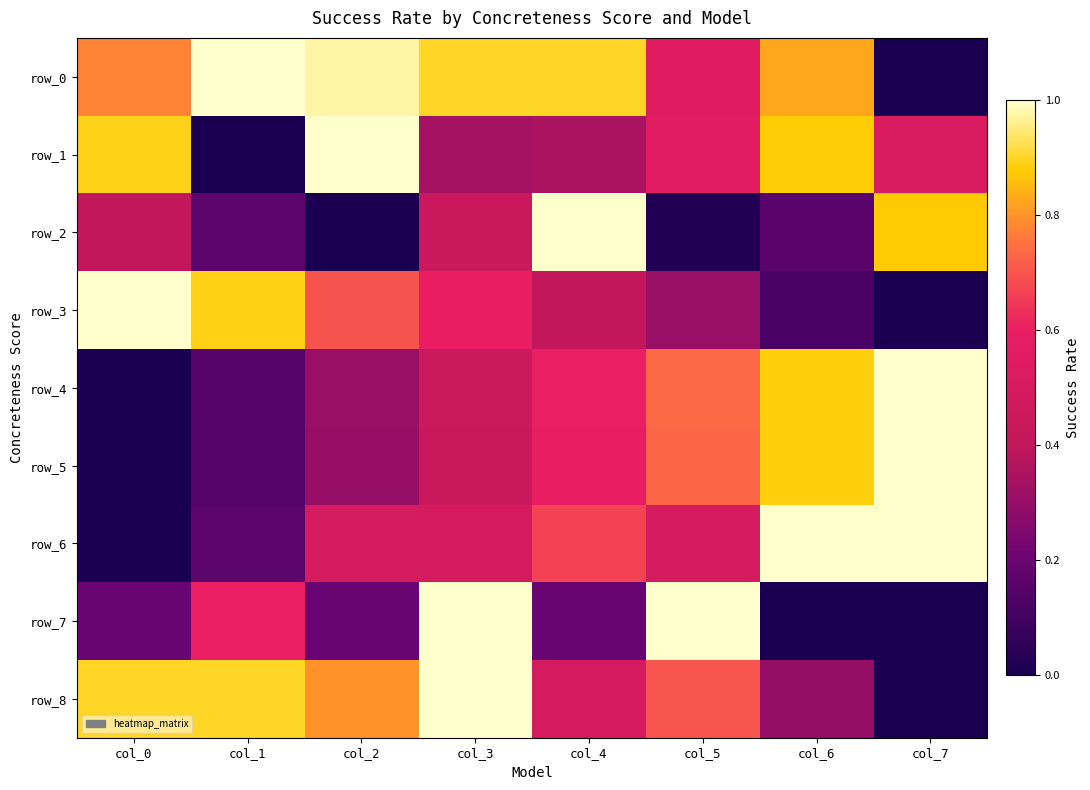

What is the difference between the highest and lowest values at col_4?

0.8